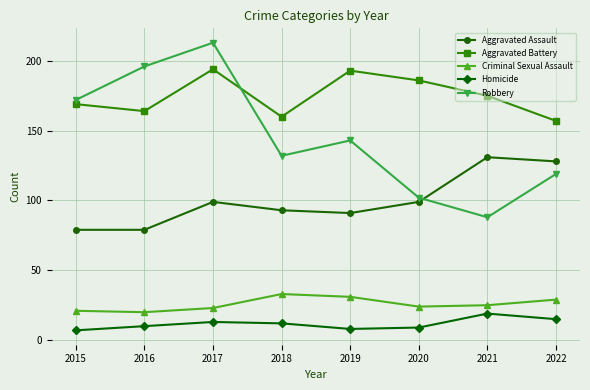

At which category is the sum across all series the highest?

2017